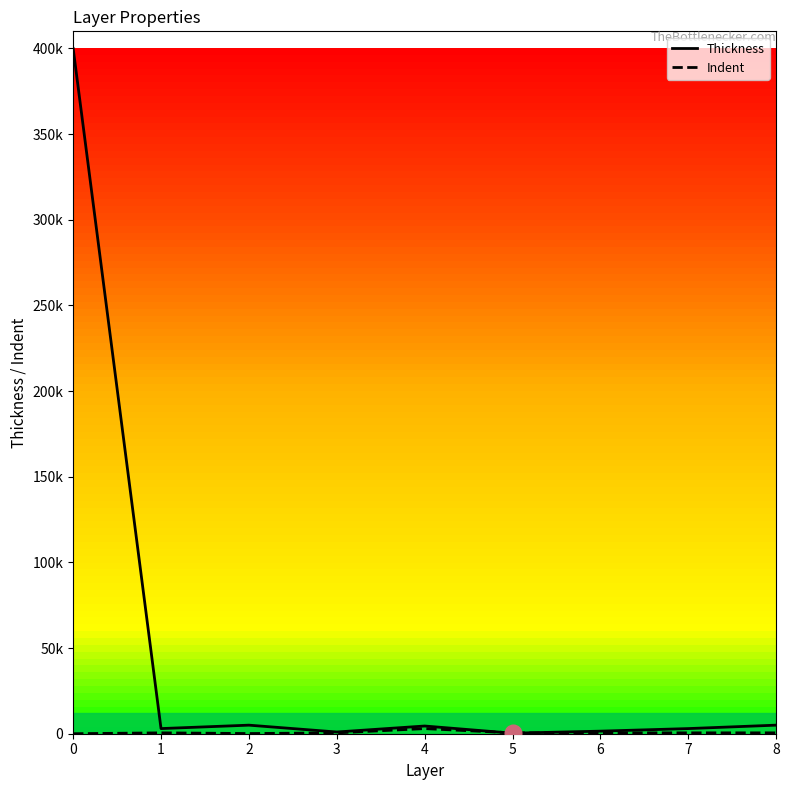

Is this an area chart (filled region under the line)?

No